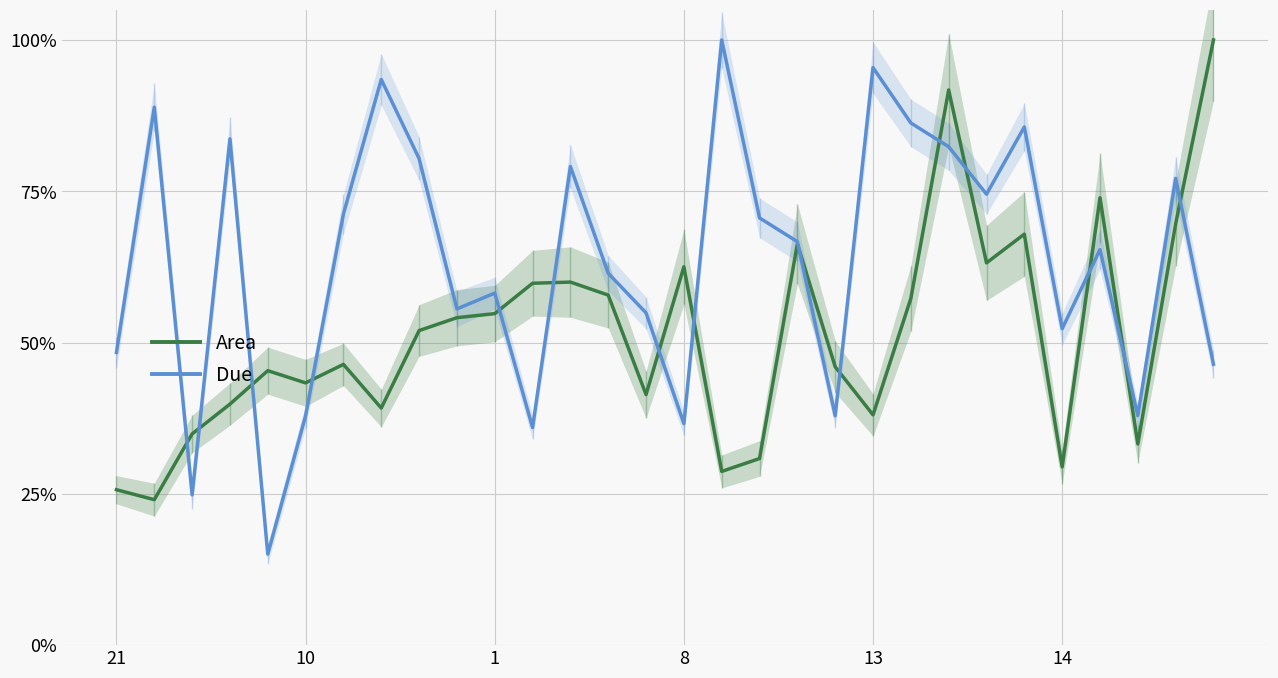

At which category does the chart reach its peak across all series?

29